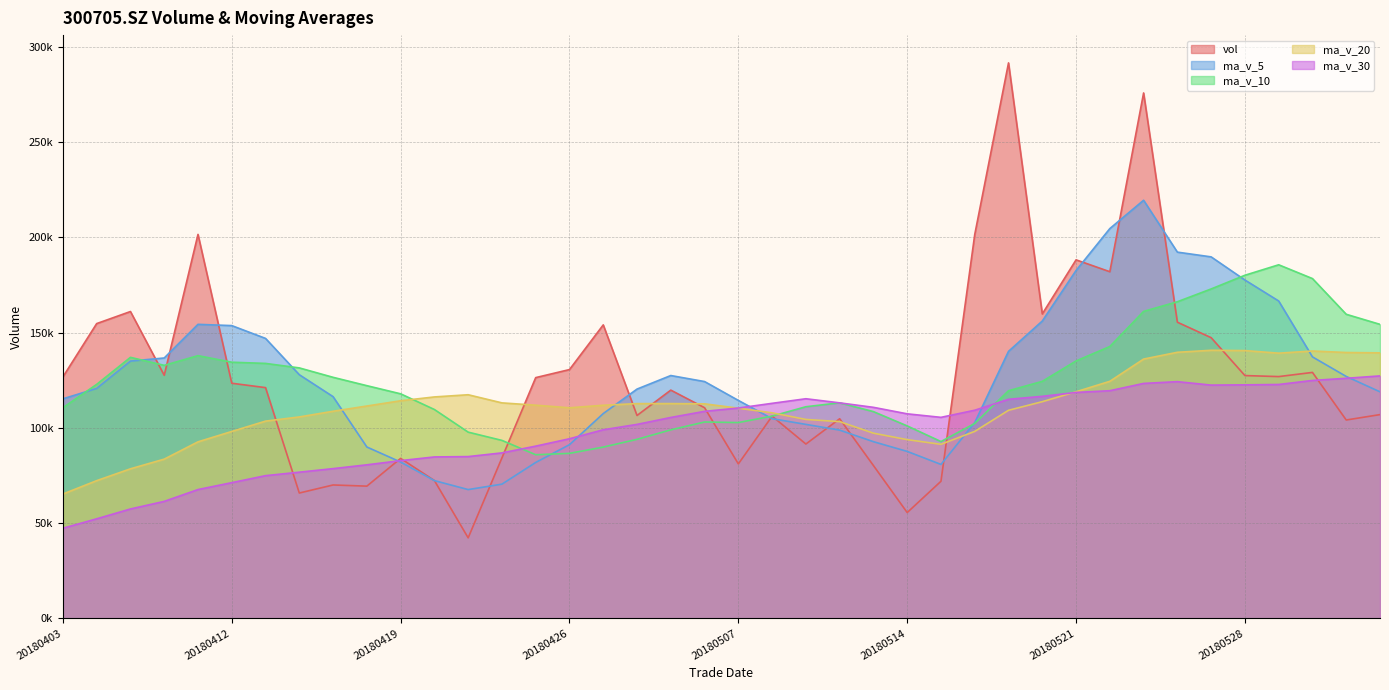

Reading right to left, what are all the values shown in this chart?

vol: 106930.5	104101.8	129077.0	126886.1	127421.9	147313.5	155431.4	275776.9	181940.5	188167.1	159775.6	291558.3	201459.1	71937.2	55514.2	80191.5	104745.9	91480.5	106109.5	81052.7	110541.7	119784.2	106479.1	154025.5	130571.3	126347.1	84223.8	42236.2	72329.4	83938.4	69380.4	69994.5	65765.2	121092.7	123395.8	201526.1	127578.0	161040.1	154710.0	126721.5
ma_v_5: 118883.5	126960.1	137226.0	166566.0	177576.8	189725.9	192218.3	219443.7	204580.1	182579.5	156048.9	140132.0	102769.6	80773.9	87608.3	92716.0	98786.1	101793.7	104793.4	114376.7	124280.4	127441.4	120329.4	107480.8	91141.6	81815.0	70421.6	67575.8	72281.6	82034.2	89925.7	116354.8	127871.6	146926.5	153650.0	154315.1	136651.8	135019.7	120680.4	115209.8
ma_v_10: 154304.7	159589.2	178334.8	185573.0	180078.1	172887.4	166175.2	161106.6	142677.0	135093.9	124382.4	119459.1	102281.6	92783.6	100992.5	108498.2	113113.8	111061.6	106137.1	102759.1	103047.7	98931.6	93952.6	89881.2	86587.9	85870.4	93388.2	97723.7	109604.1	117842.1	122120.4	126503.3	131445.6	133803.5	134429.9	137873.0	132785.1	136990.8	122808.4	110551.7
ma_v_20: 139343.6	139524.1	140308.2	139178.4	140535.3	140692.8	139644.5	136084.1	124407.1	118926.5	113715.1	109195.3	98117.1	91332.4	93790.2	97184.3	103251.0	104392.6	107870.6	110300.6	112584.1	112717.4	112699.1	111842.3	110508.9	111871.7	113086.7	117357.2	116206.2	114196.9	111434.9	108683.4	105710.6	103507.2	98087.8	92637.8	83555.9	78477.4	72260.8	65239.4
ma_v_30: 127244.9	125993.3	124856.4	122746.0	122552.9	122418.6	124225.7	123297.3	119472.7	118565.0	116516.9	114964.6	109226.6	105489.4	107336.8	110747.2	113095.7	115258.7	112849.9	110384.3	108639.2	105432.8	101791.2	98965.2	94254.5	90382.0	86833.4	84892.9	84708.6	82773.6	80570.4	78572.4	76705.0	74879.8	71210.1	67584.7	61376.5	57394.4	52232.1	47276.9